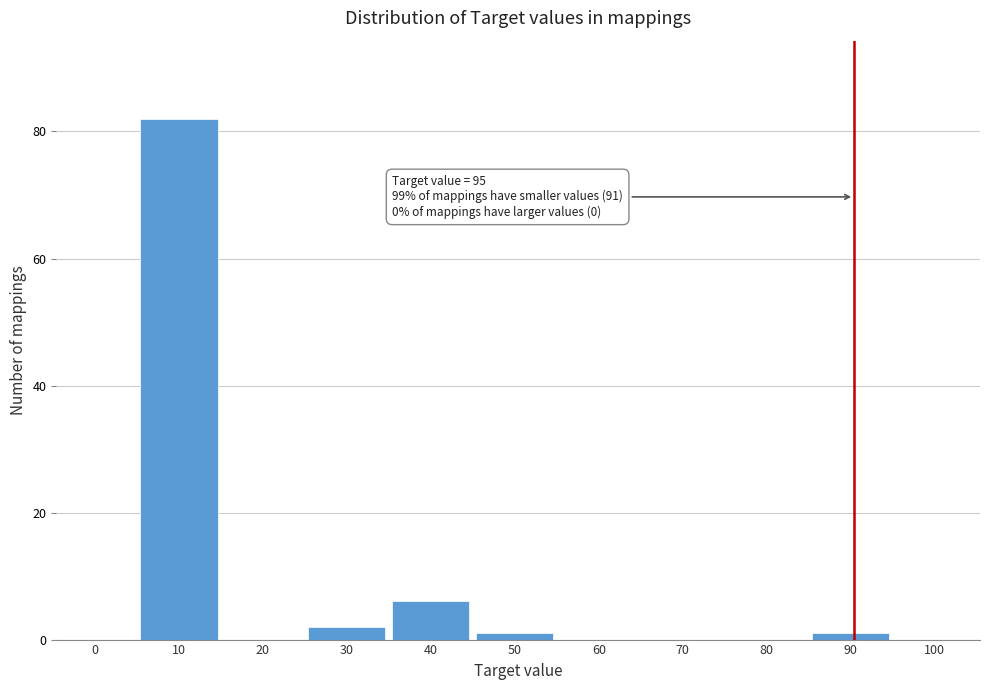

Reading left to right, transcribe all the data shown in this chart.

0=0	10=82	20=0	30=2	40=6	50=1	60=0	70=0	80=0	90=1	100=0